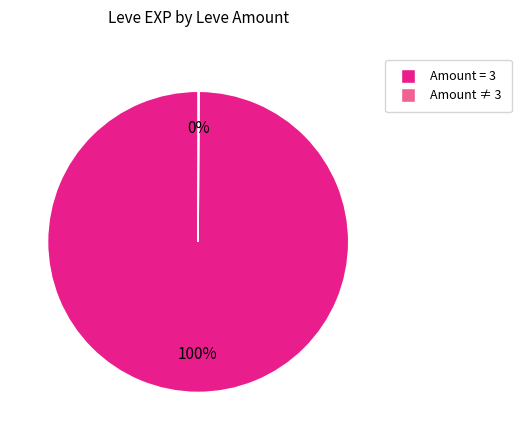

To the nearest percent, what is the average slice percentage?

50%